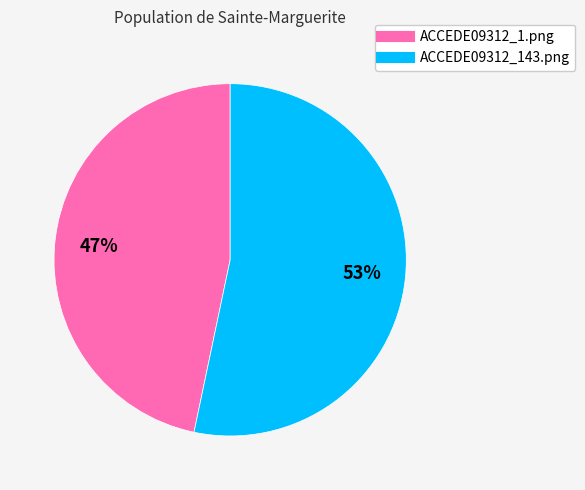

Count the number of slices in the pie.

2